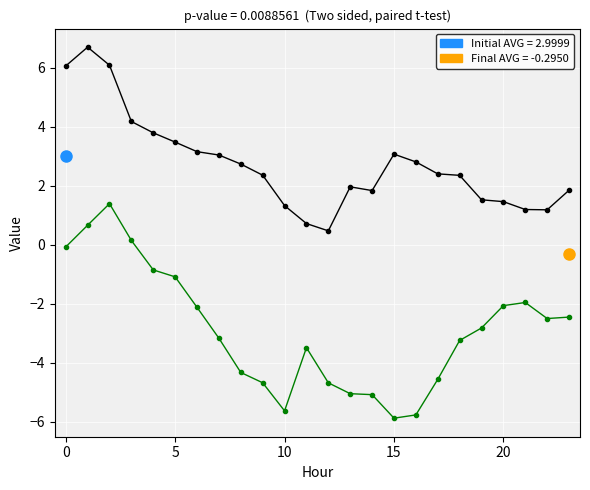

What is the minimum value shown in the chart?

-5.9